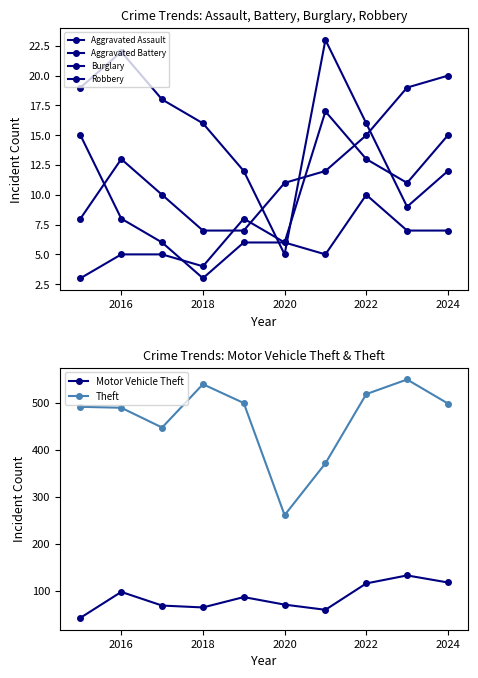

List the series in order of their peak value, highest first.

Theft, Motor Vehicle Theft, Burglary, Aggravated Assault, Aggravated Battery, Robbery